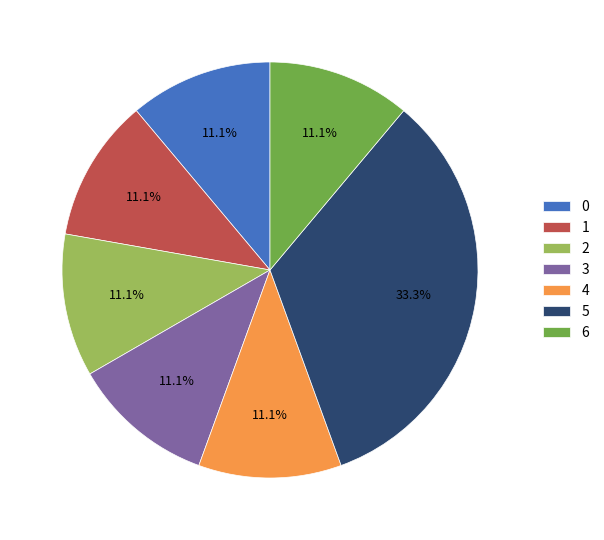

Which has a higher value, 5 or 4?

5